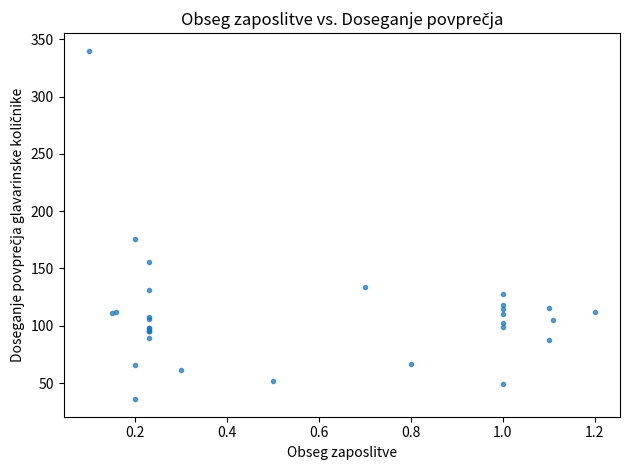

What Y value in the scatter plot is closest to 187?

175.5